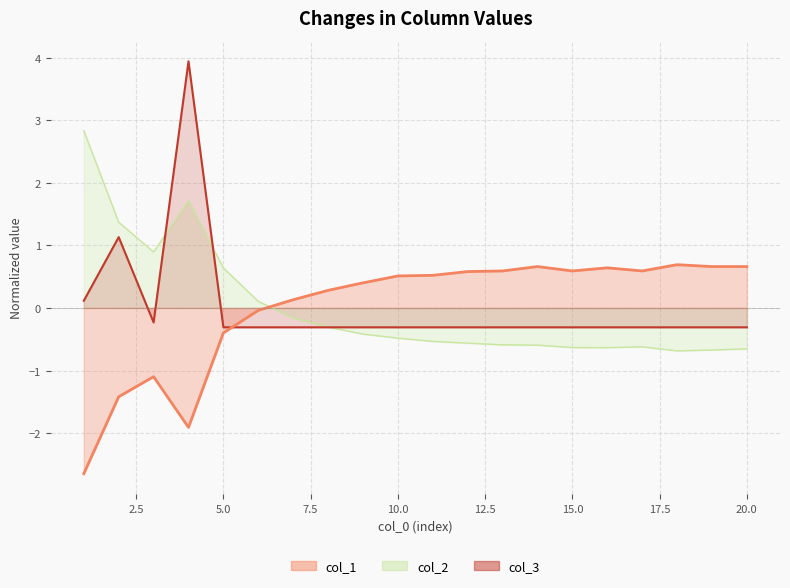

At which category is the sum across all series the highest?

4